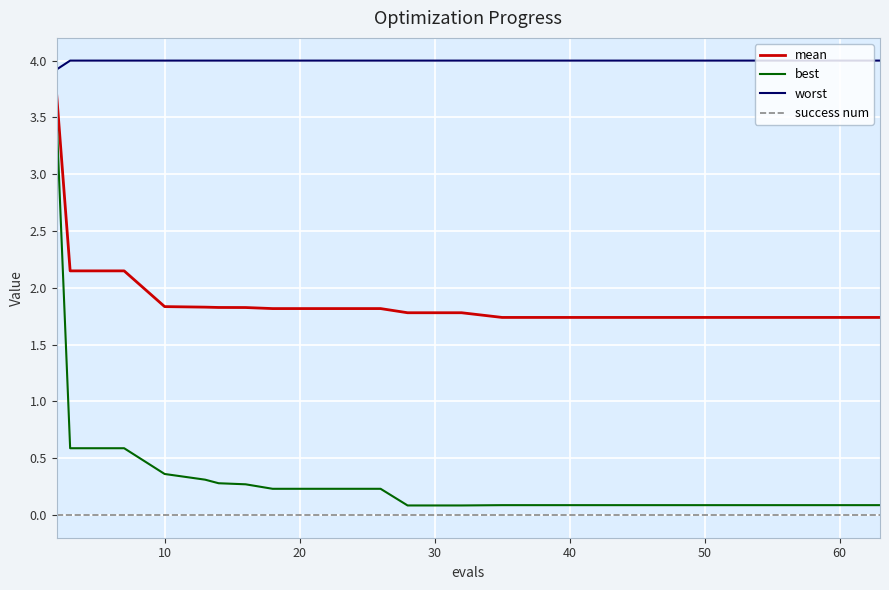

Which series has the largest total across all categories?

worst